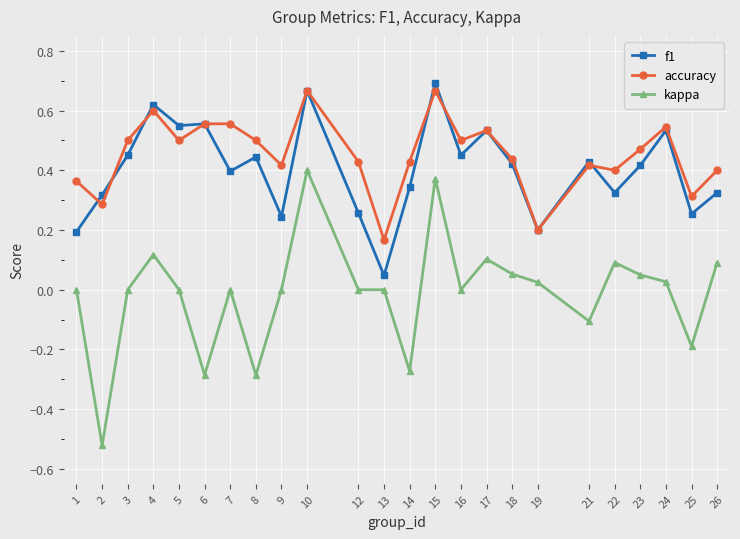

Rank the series by their maximum value, from lowest to highest.

kappa, accuracy, f1